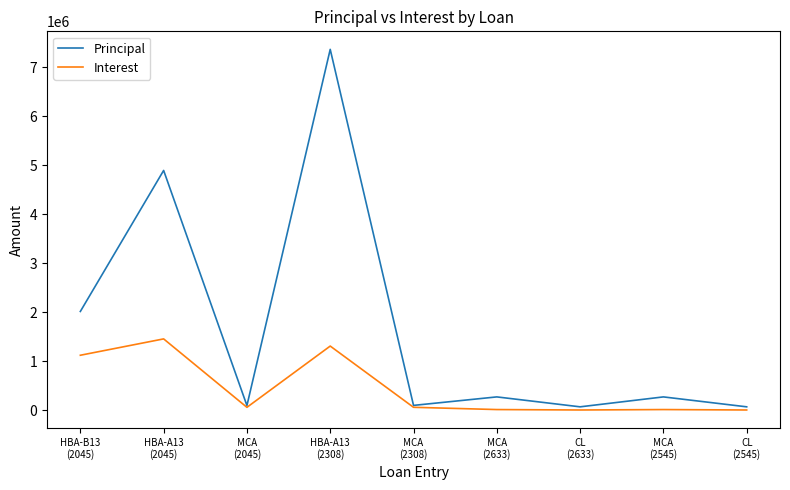

What is the greatest value displayed?

7368219.0